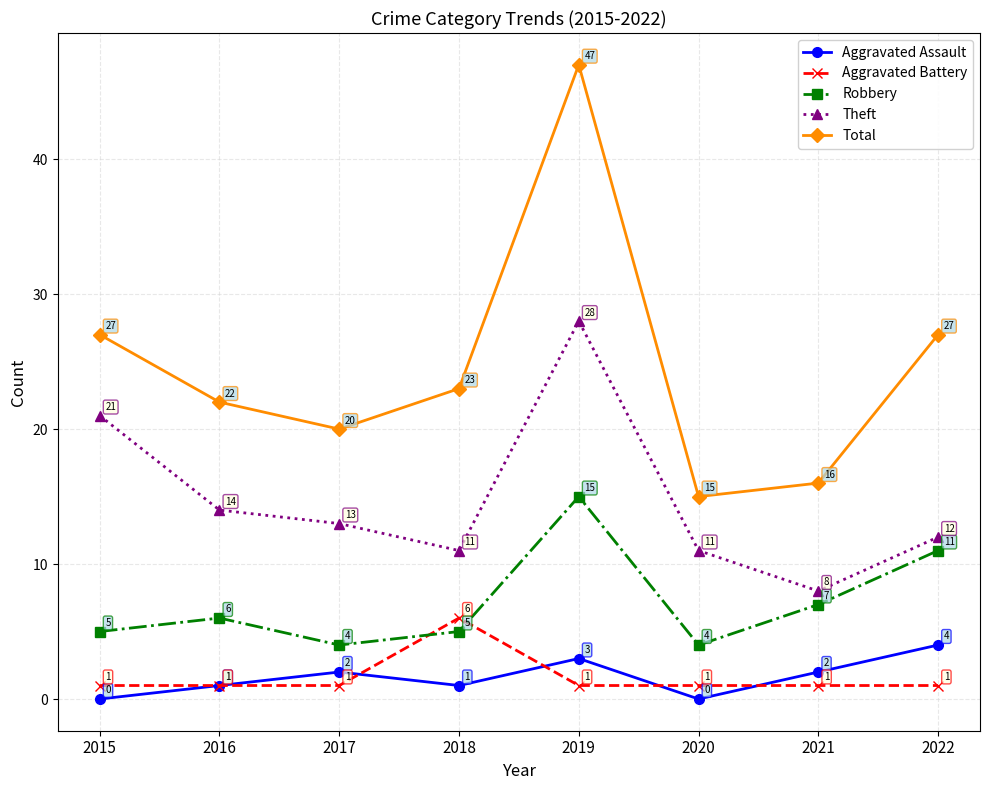

Which series has the widest spread of values?

Total